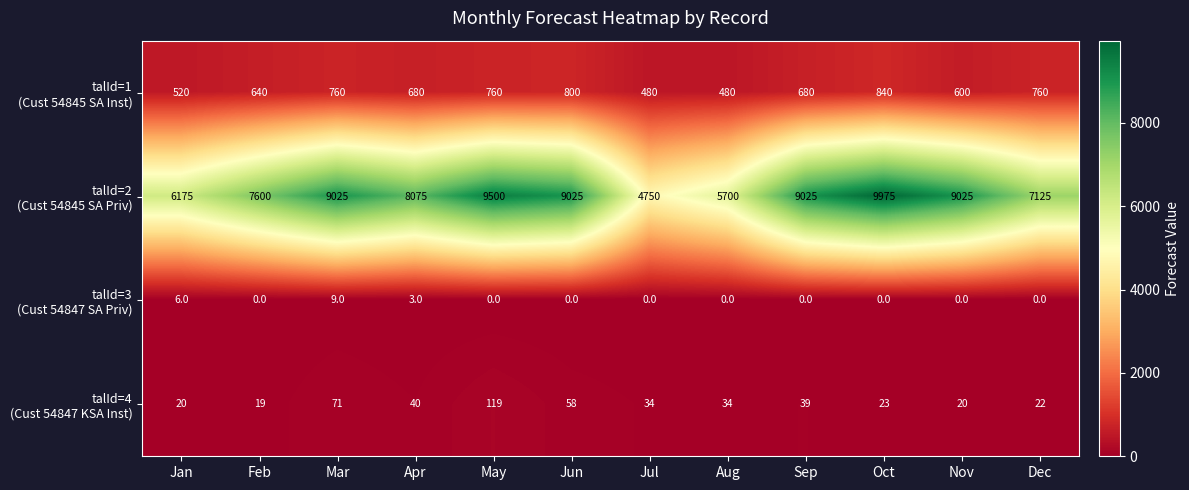

At how many categories does at least one series exceed 4642?

12